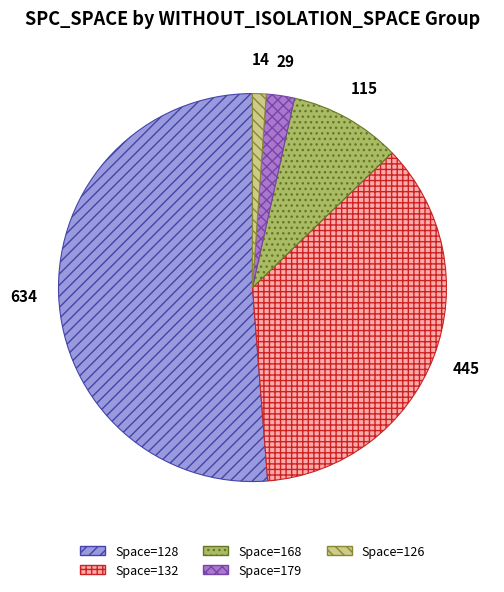

Is there a majority slice in this chart?

Yes